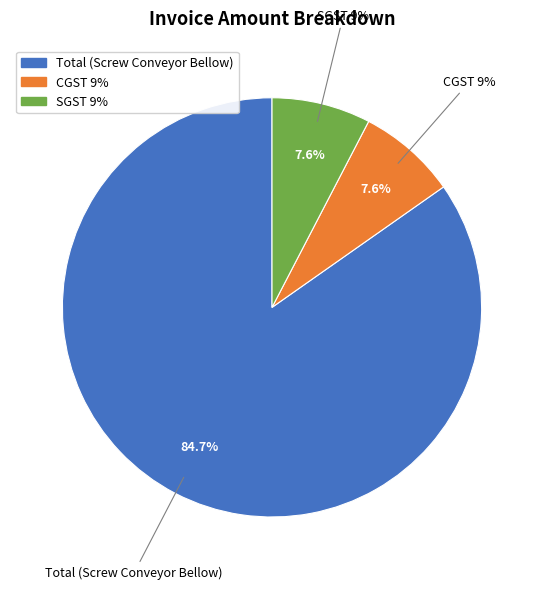

Combined, do CGST 9% and SGST 9% account for over 50%?

No